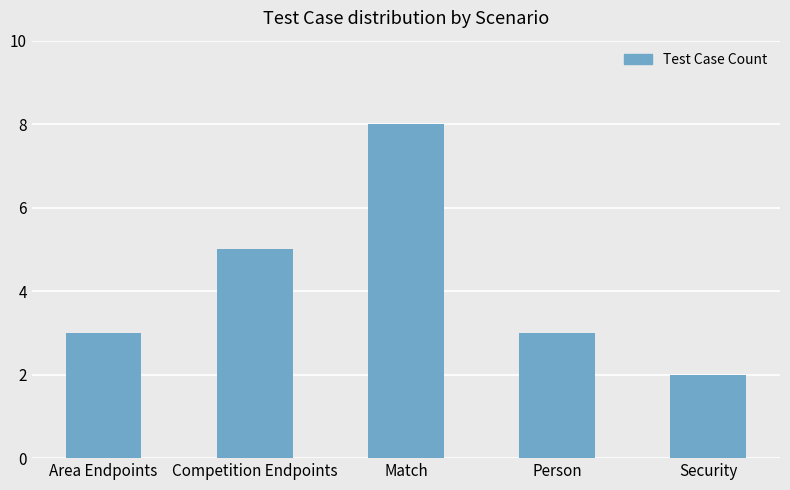

At which label is the value closest to 5?

Competition Endpoints